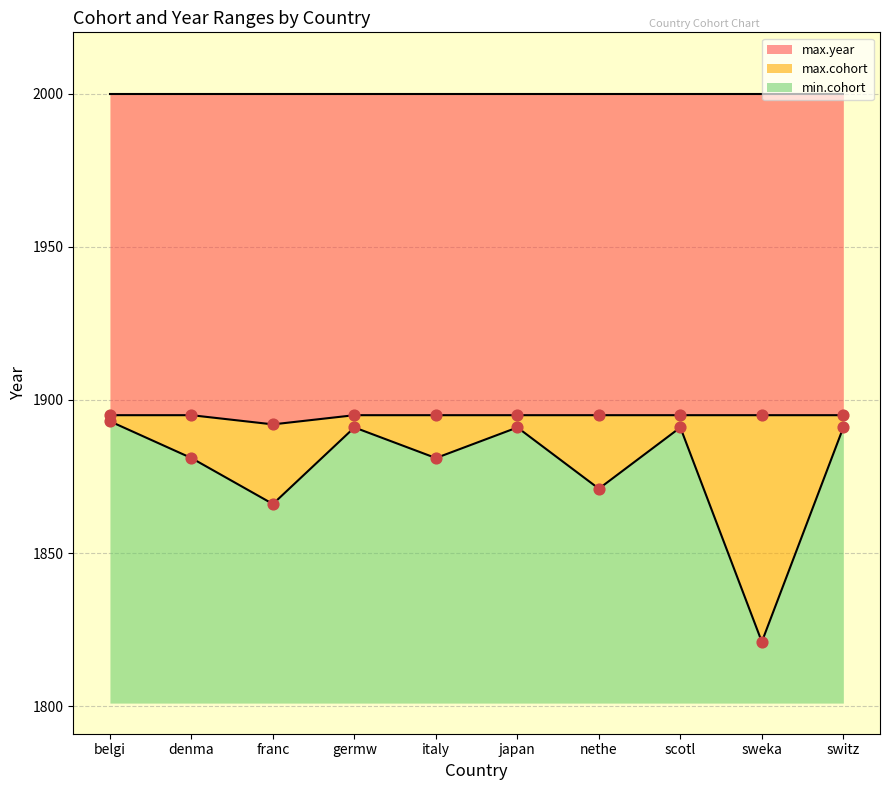

At how many categories does at least one series exceed 1870?

10